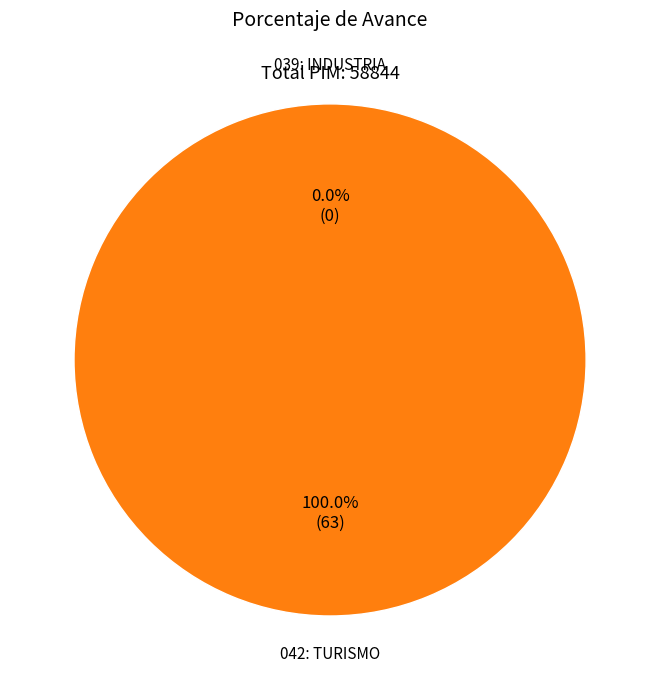

Which category has the smallest portion of the pie?

039: INDUSTRIA